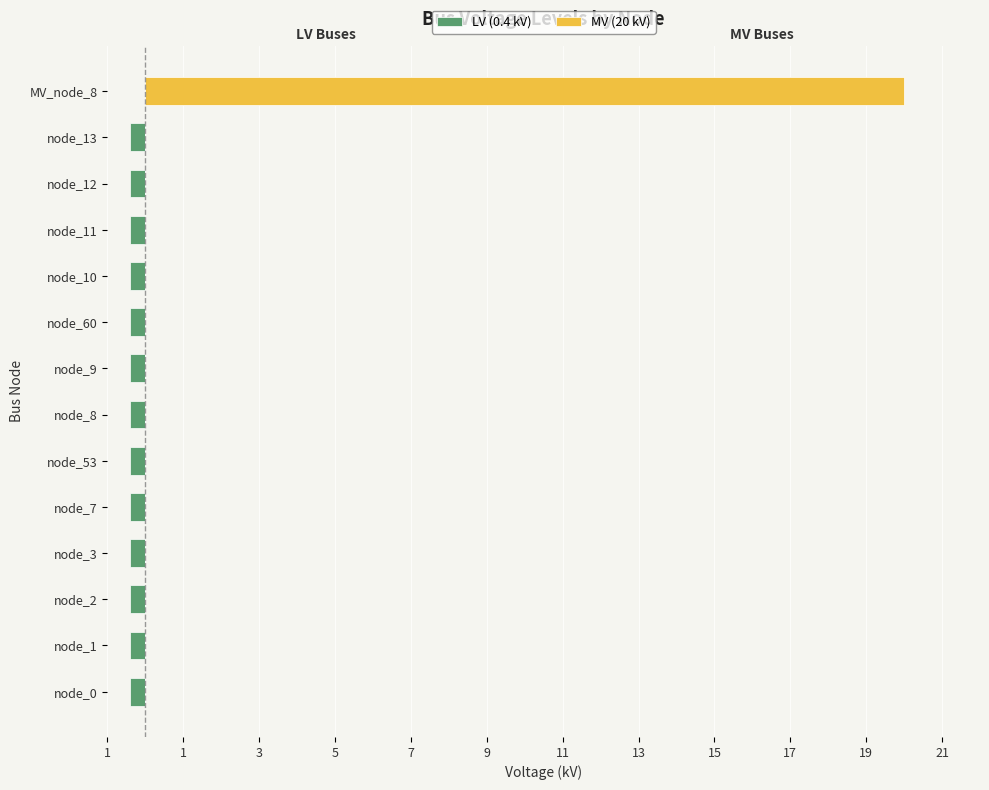

At how many categories does at least one series exceed 18?

1